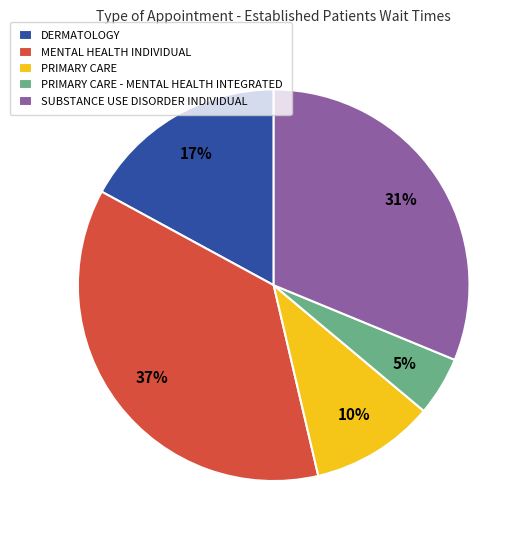

To the nearest percent, what is the difference between the largest and smallest slice percentages?

32%